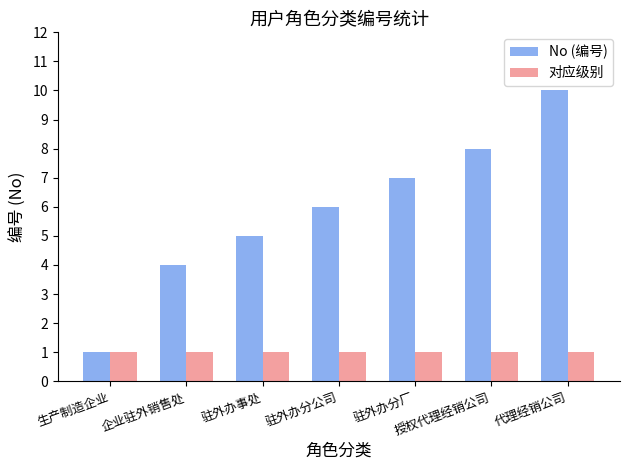

List the labels in order of No (编号) value, smallest first.

生产制造企业, 企业驻外销售处, 驻外办事处, 驻外办分公司, 驻外办分厂, 授权代理经销公司, 代理经销公司